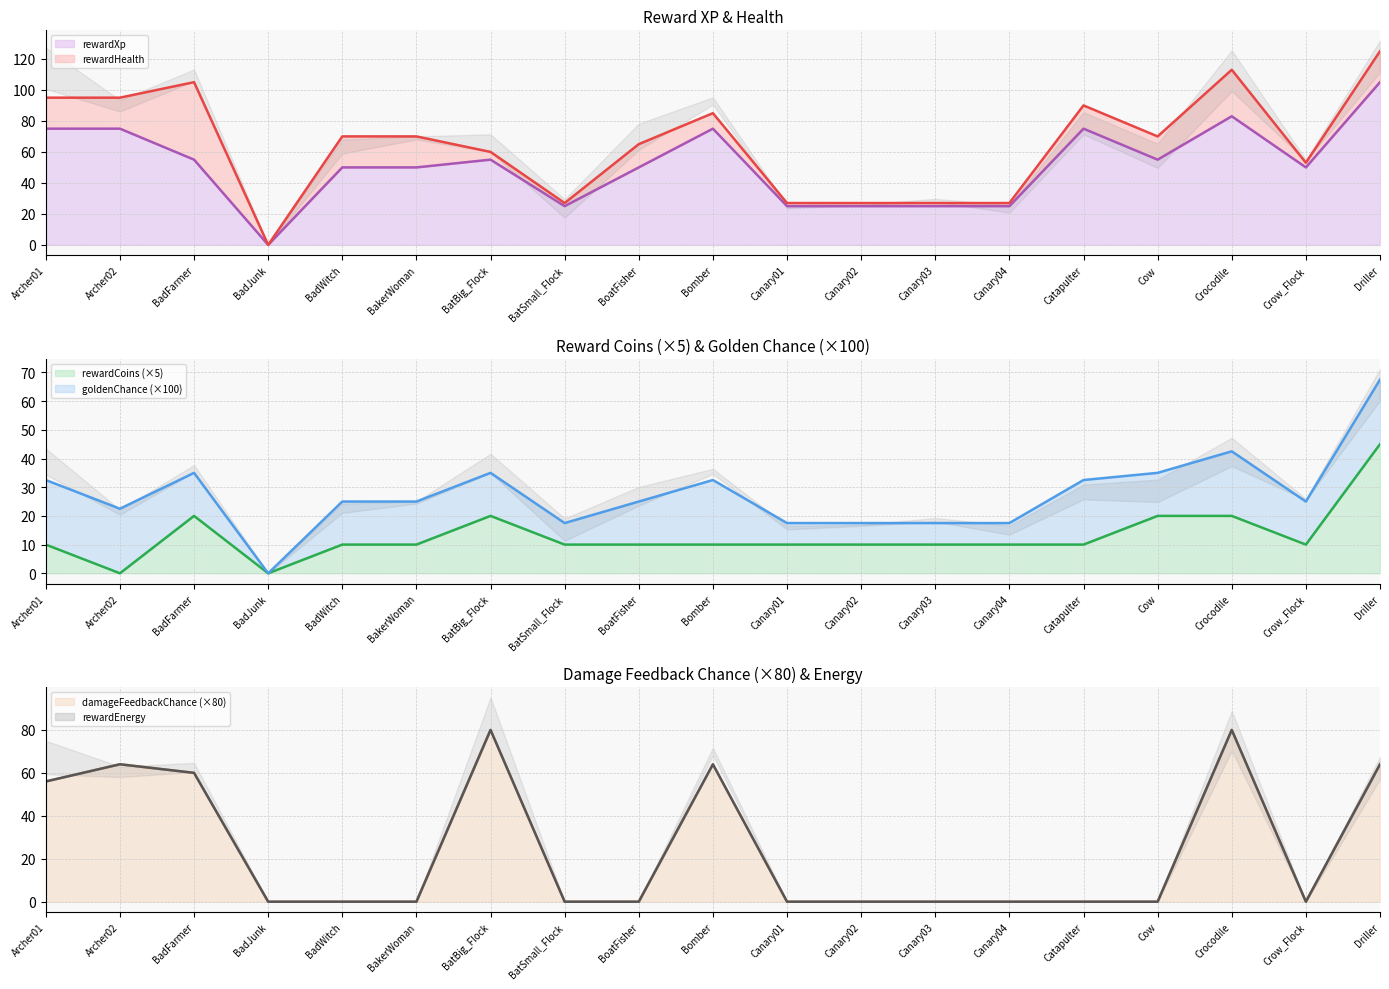

Reading right to left, transcribe all the data shown in this chart.

rewardCoins: 45	10	20	20	10	10	10	10	10	10	10	10	20	10	10	0	20	0	10
rewardXp: 105	50	83	55	75	25	25	25	25	75	50	25	55	50	50	0	55	75	75
damageFeedbackChance: 64	0	80	0	0	0	0	0	0	64	0	0	80	0	0	0	60	64	56